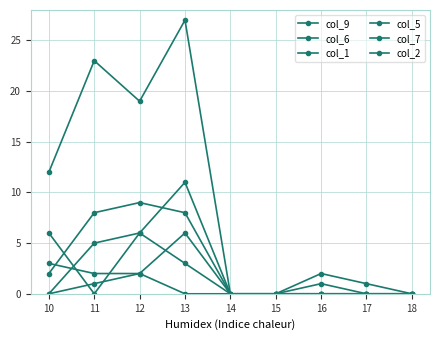

Reading left to right, transcribe all the data shown in this chart.

col_9: 12	23	19	27	0	0	2	1	0
col_6: 0	5	6	11	0	0	0	0	0
col_1: 0	1	2	6	0	0	0	0	0
col_5: 2	8	9	8	0	0	1	0	0
col_7: 6	0	6	3	0	0	0	0	0
col_2: 3	2	2	0	0	0	0	0	0